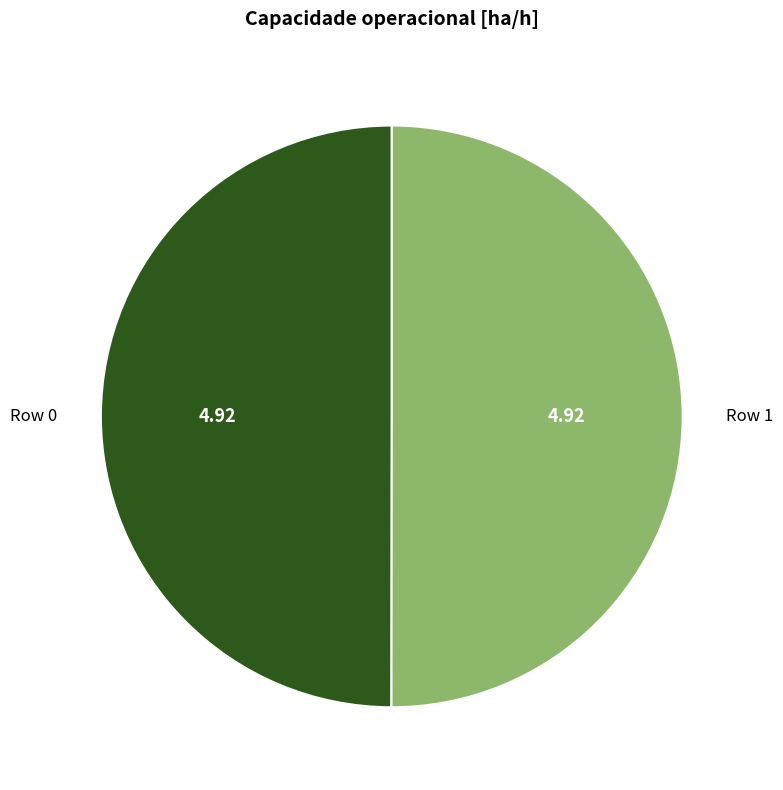

How many slices are in this pie chart?

2